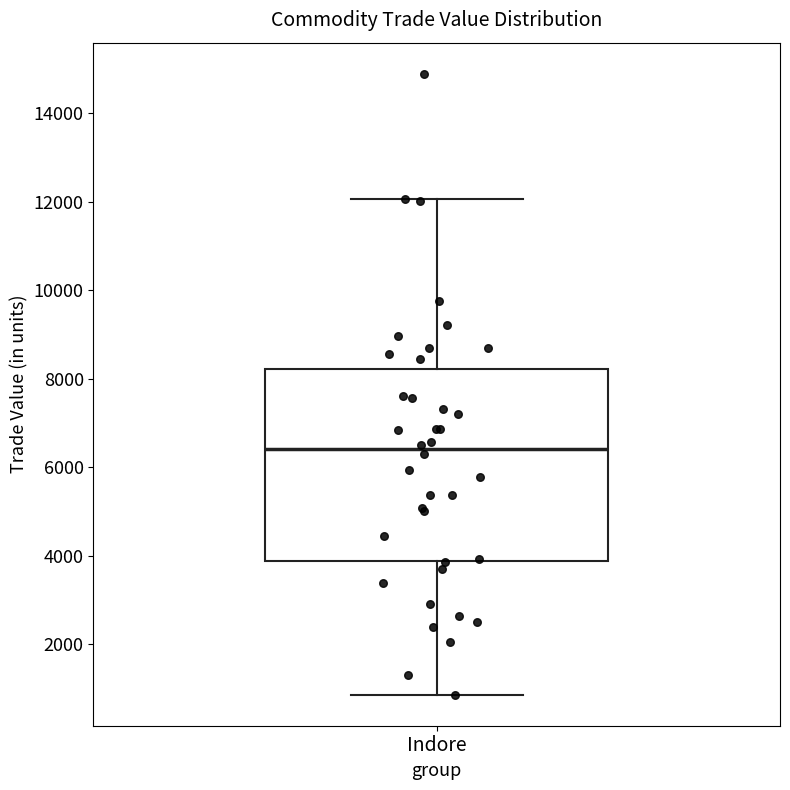

Read this box plot against the y-axis: the position of the median line, the range covered by the box, and the ends of both whiskers. The values are not printed on the chart, so give them approximately, as read against the axis.

median 6400, box 3800 to 8200, whiskers 800 to 12000